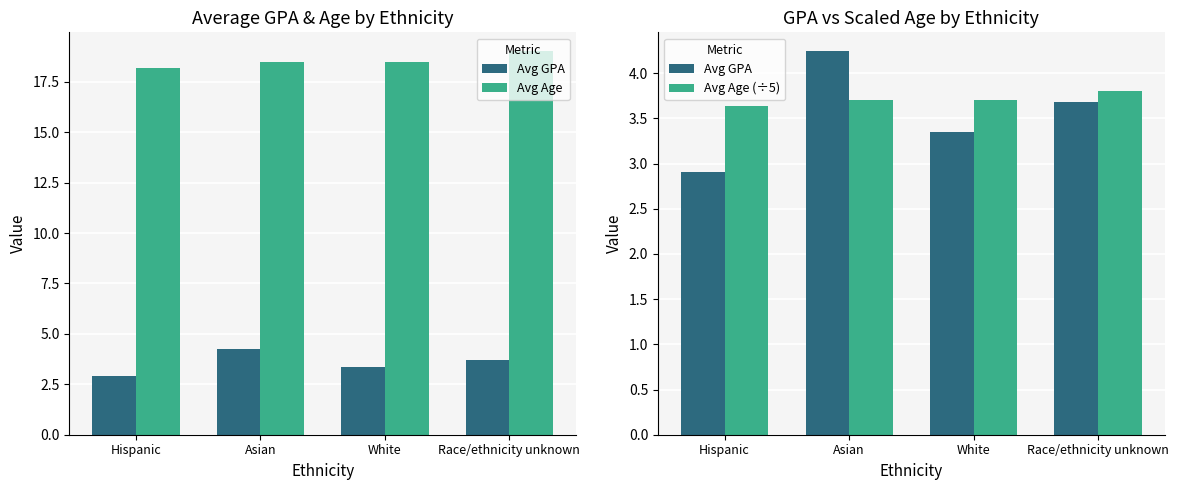

What are all the series names shown in the legend?

Avg GPA, Avg Age, Avg Age (÷5)